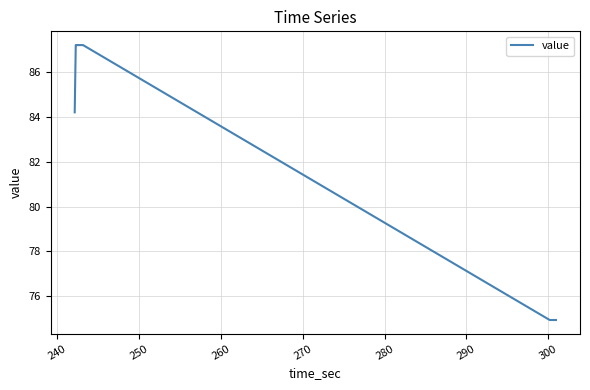

What is the difference between the maximum and minimum values?

12.2